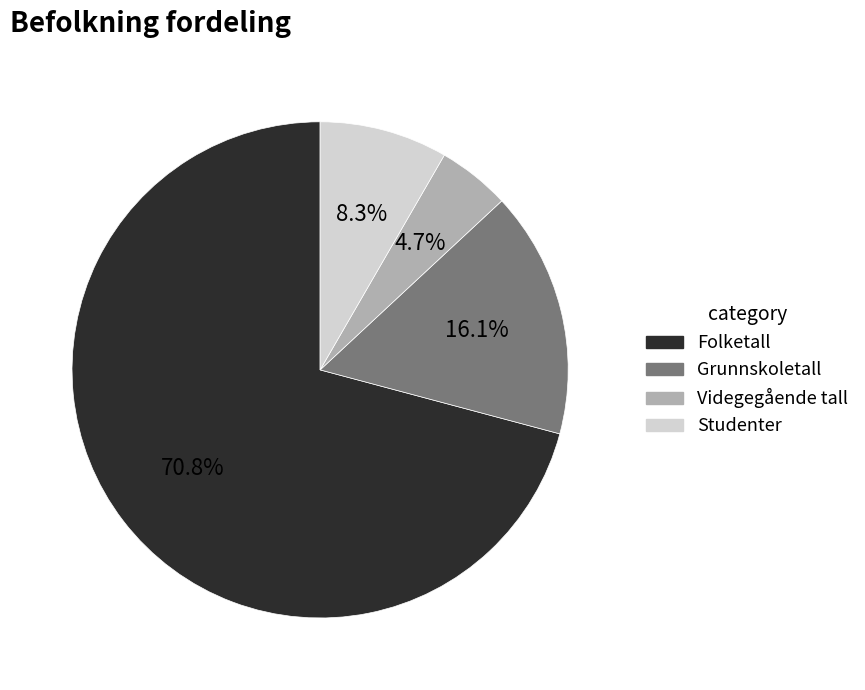

Count the number of slices in the pie.

4